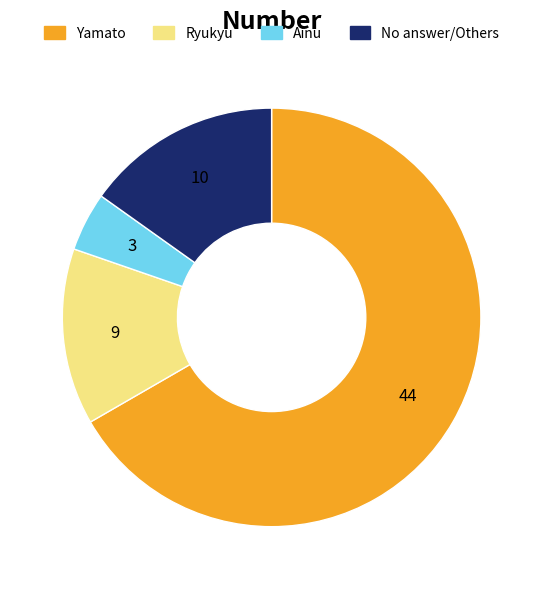

Does Yamato account for over 50% of the chart?

Yes